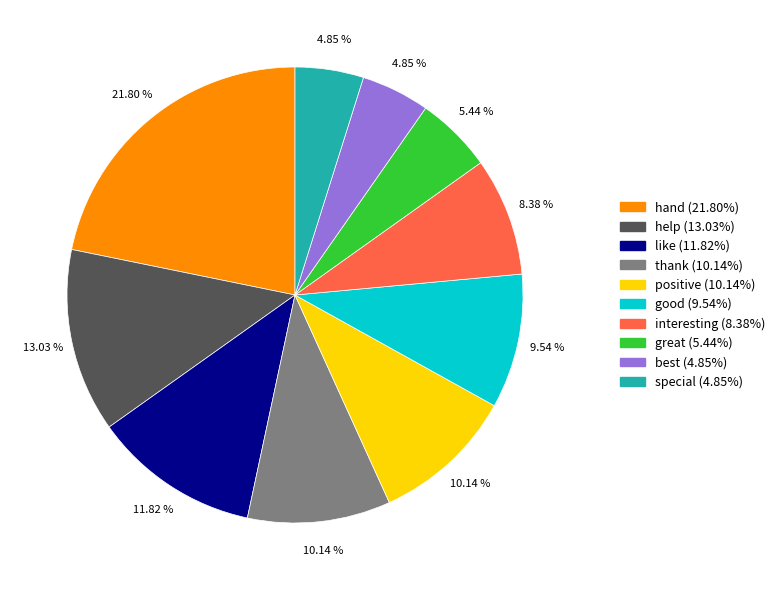

Do interesting and best together represent more than half of the pie?

No